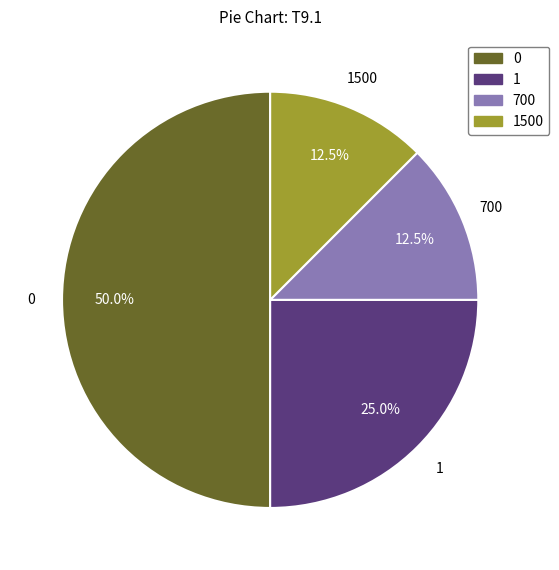

Is 700 the majority of the pie?

No